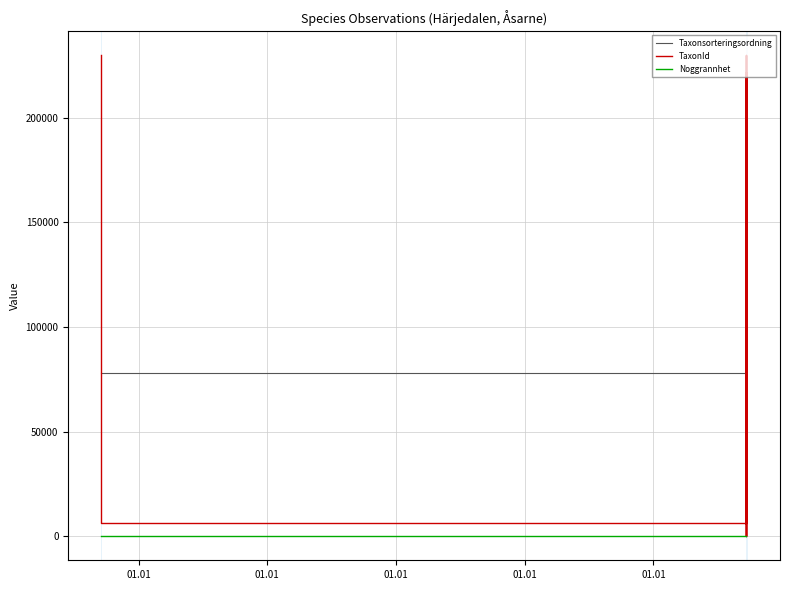

The TaxonId series shows 353731 at 01.01. True or false?

False